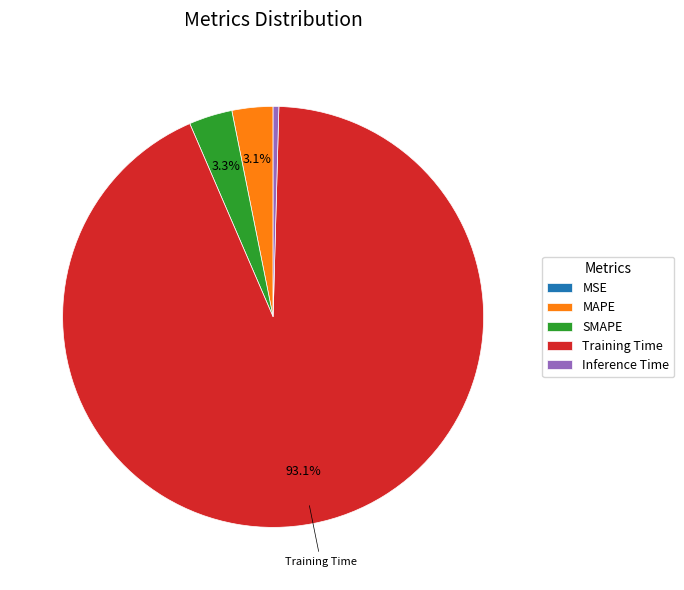

Is there a majority slice in this chart?

Yes